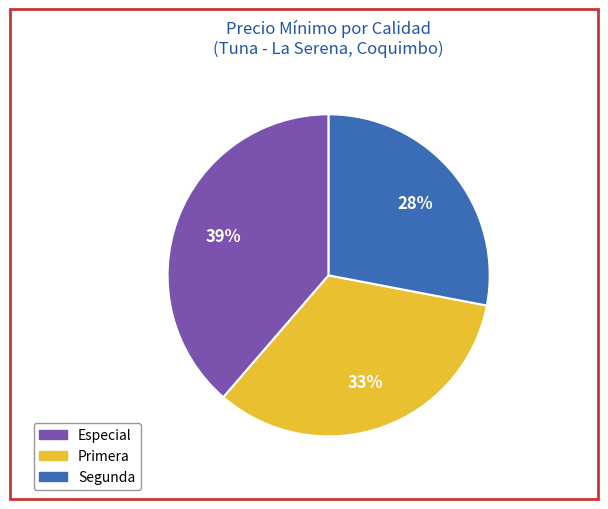

Is Segunda the majority of the pie?

No